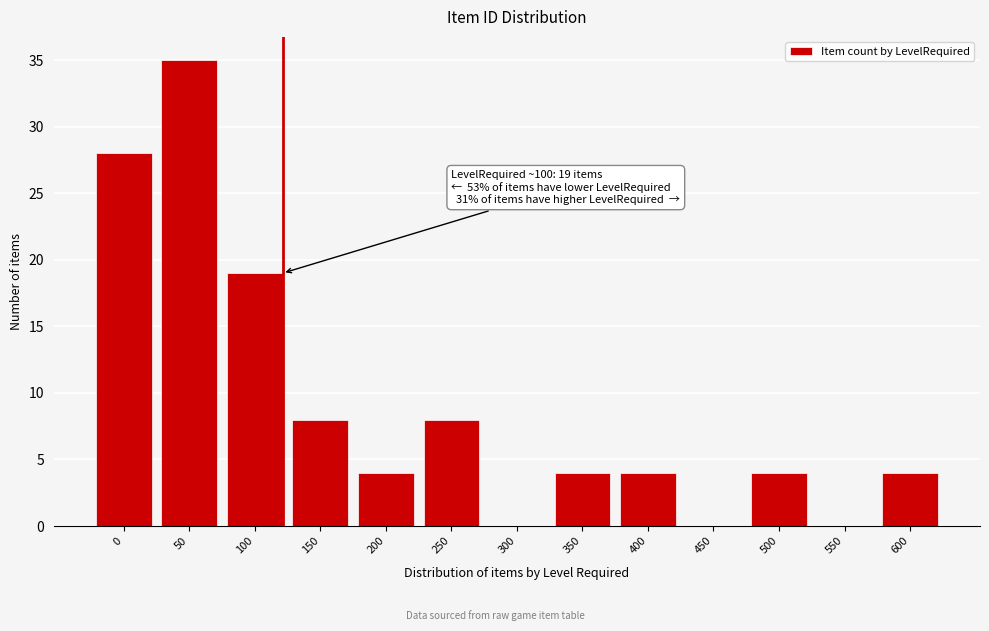

Reading left to right, transcribe all the data shown in this chart.

0=28	50=35	100=19	150=8	200=4	250=8	300=0	350=4	400=4	450=0	500=4	550=0	600=4